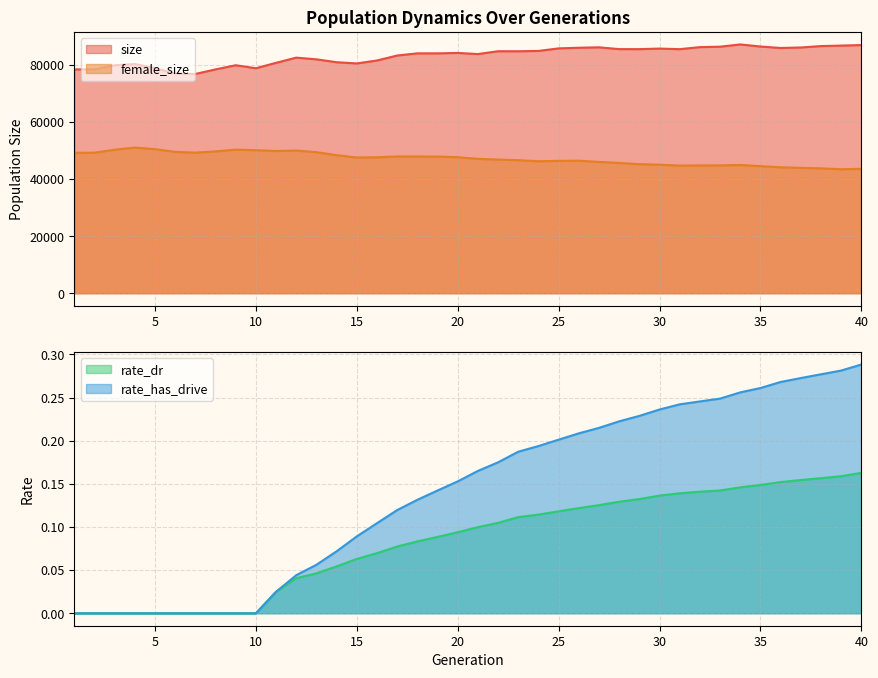

Does the chart display data point markers on the line(s)?

No